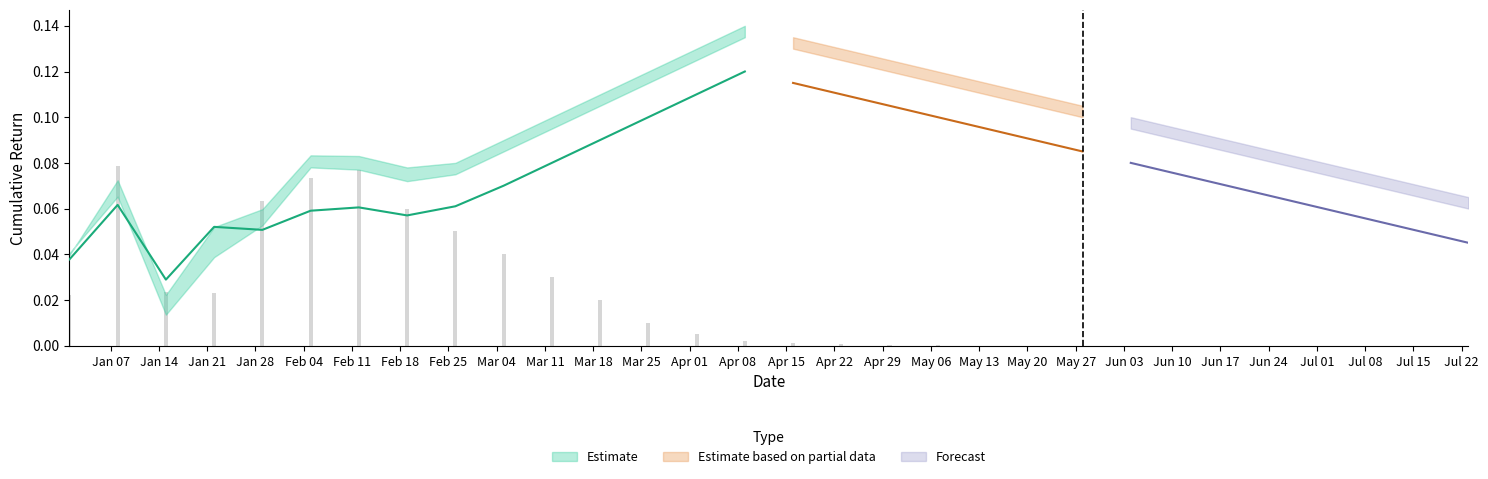

What position from the left is Feb 11?

7